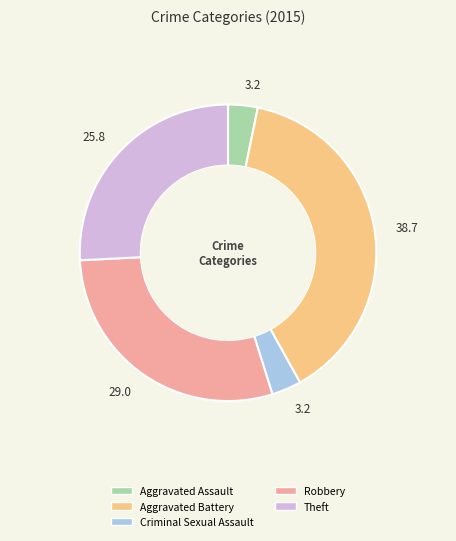

What is the ratio of the value at Aggravated Battery to the value at Robbery?

1.3